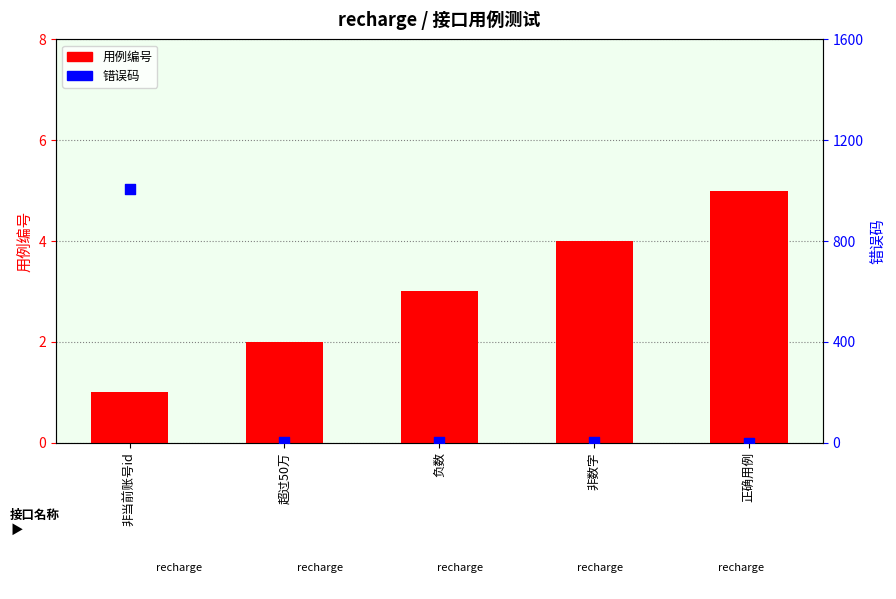

Which series has the largest total across all categories?

错误码